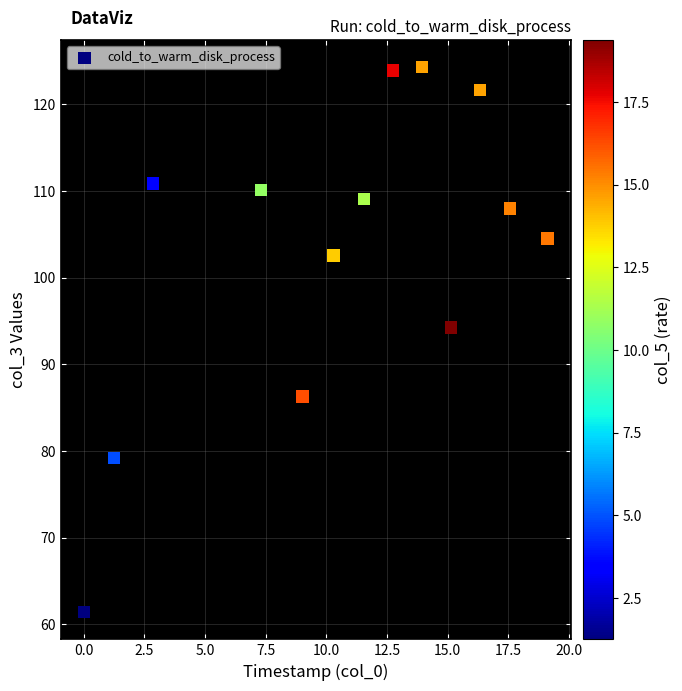

What Y value in the scatter plot is closest to 92?

94.2